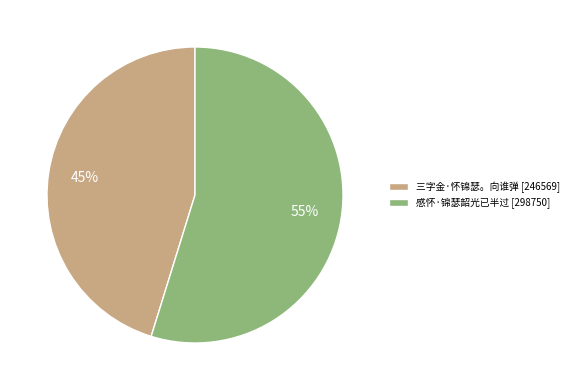

What is the smallest slice in the pie chart?

三字金·怀锦瑟。向谁弹